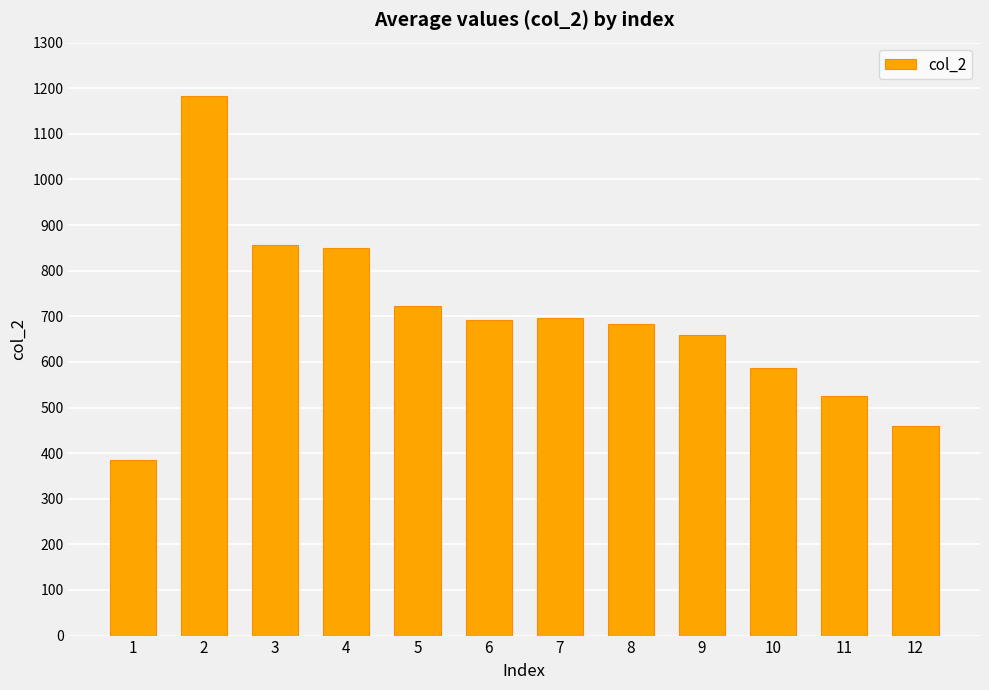

How many data points are less than 691?

6